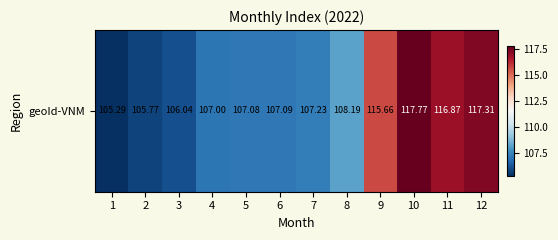

What is the change in value from 3 to 10?

+11.7